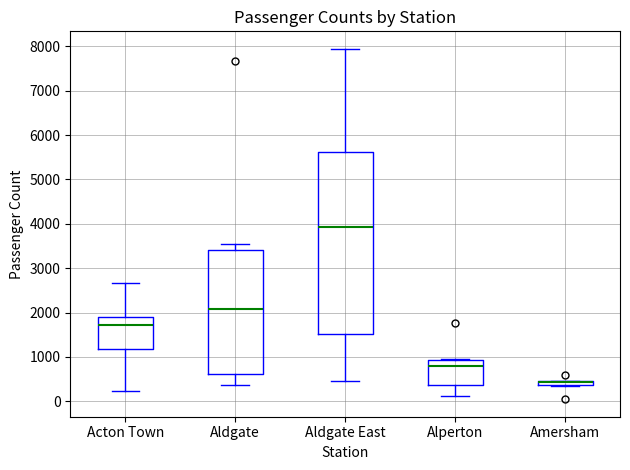

Where is the lower edge of the box for Amersham on the y-axis? The values are not printed on the chart, so give them approximately, as read against the axis.

400